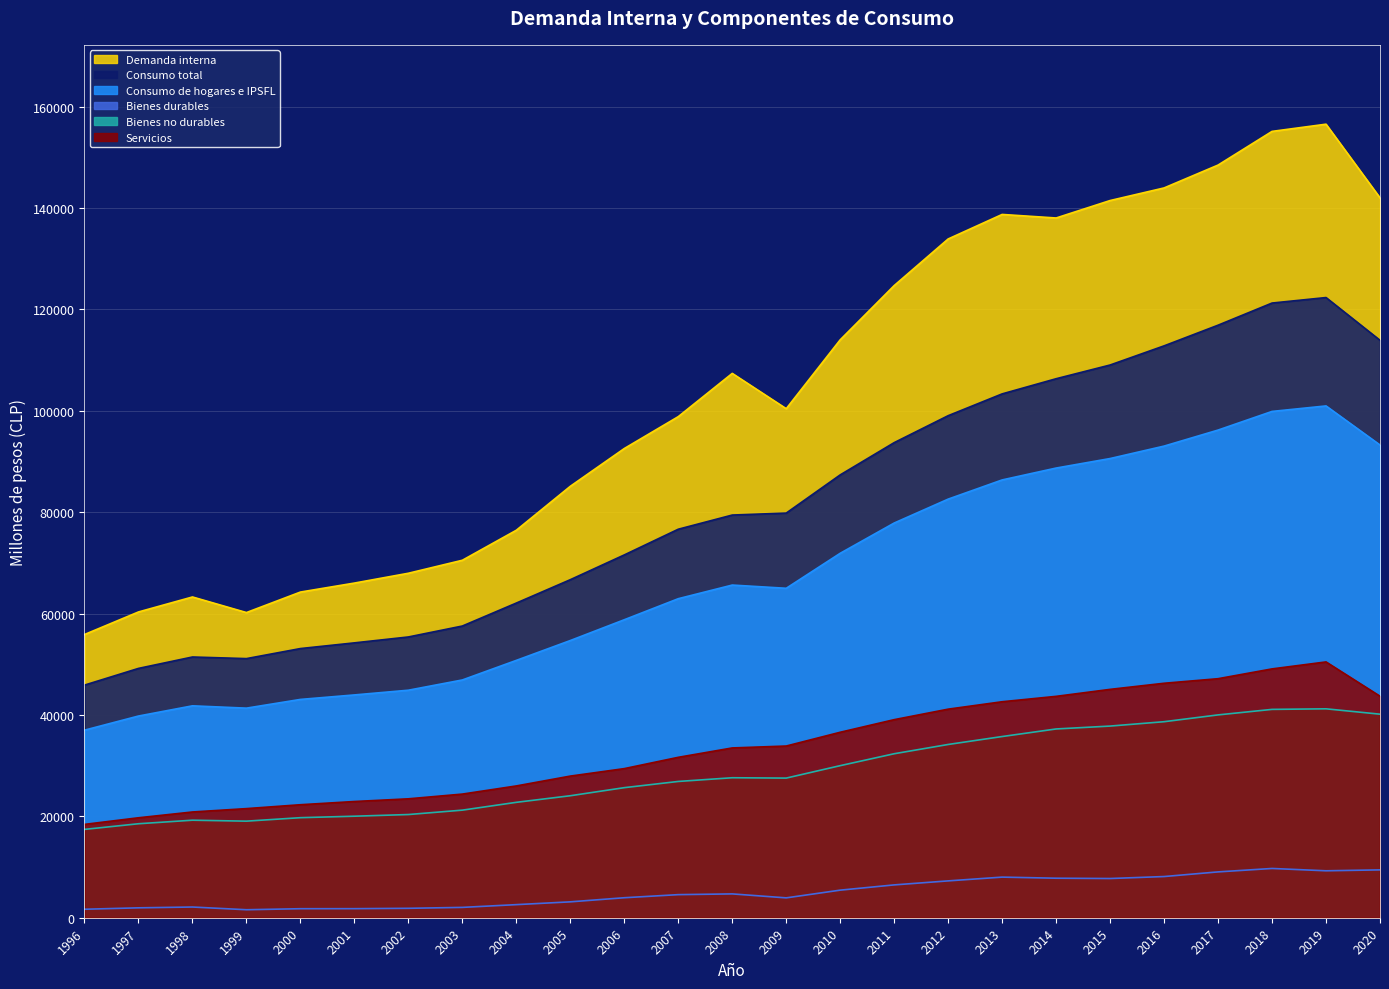

Reading left to right, transcribe all the data shown in this chart.

Demanda interna: 55864	60313	63268	60195	64237	66009	67947	70511	76433	85100	92550	98838	107370	100404	113993	124691	133886	138723	138023	141466	143950	148461	155105	156526	141995
Consumo total: 45884	49180	51430	51112	53094	54217	55381	57539	62070	66679	71564	76633	79429	79816	87351	93713	99029	103328	106318	109024	112802	116879	121246	122331	113899
Consumo de hogares e IPSFL: 36996	39784	41797	41339	43061	43947	44878	46899	50763	54678	58778	62930	65617	64983	71887	77856	82570	86356	88697	90575	93029	96191	99868	100952	93245
Bienes durables: 1672	1953	2112	1577	1778	1787	1858	2040	2583	3134	3944	4554	4700	3918	5440	6476	7267	8011	7796	7734	8124	9041	9717	9258	9439
Bienes no durables: 17426	18539	19238	19050	19735	20026	20355	21222	22763	24063	25656	26881	27612	27543	29997	32348	34176	35741	37234	37805	38666	40008	41096	41208	40151
Servicios: 18412	19716	20859	21523	22289	22923	23455	24388	25996	27938	29412	31642	33491	33867	36584	39070	41141	42604	43666	45045	46249	47149	49082	50458	43695